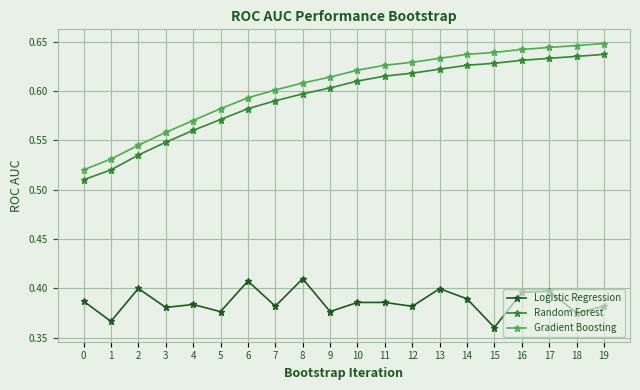

True or false: Logistic Regression and Gradient Boosting cross at least once.

False